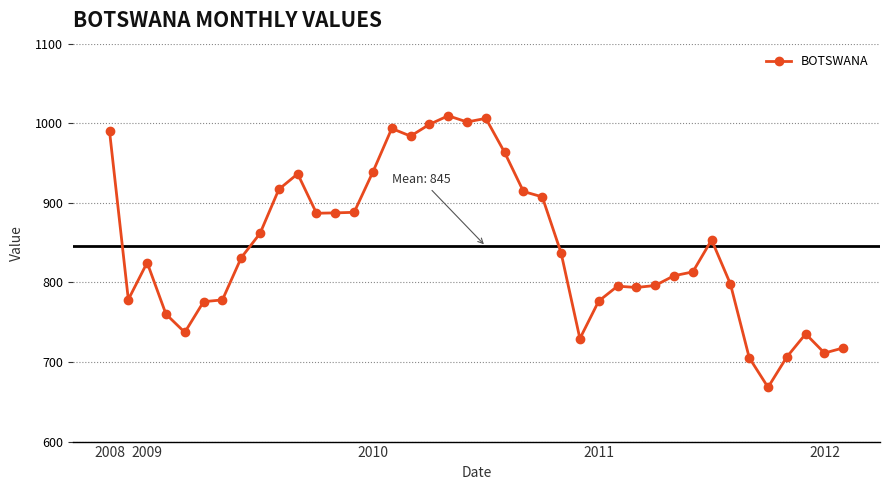

True or false: the data has more than 2 interior local peaks.

True